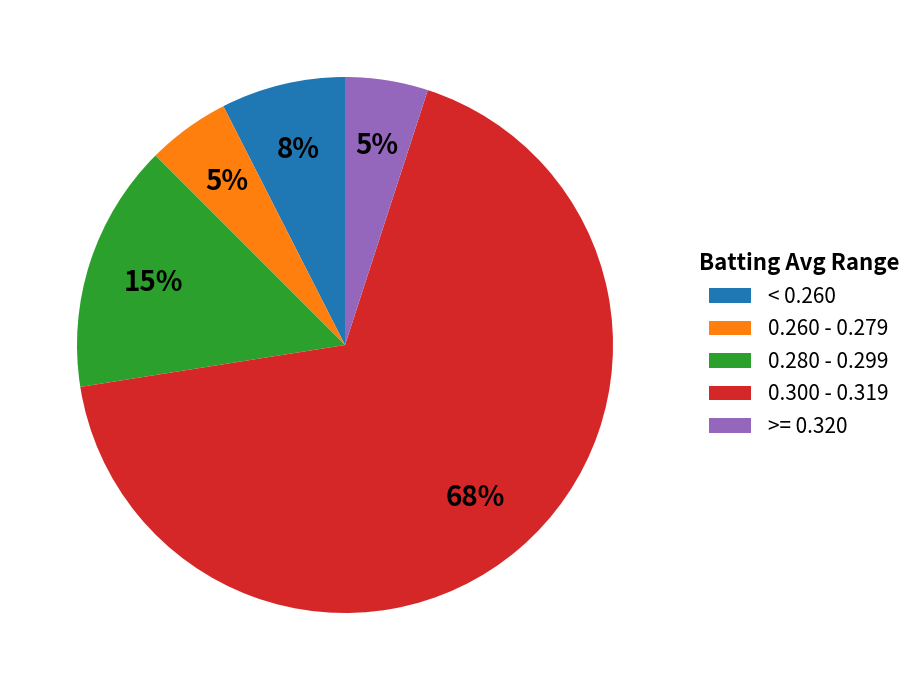

What is the largest slice in the pie chart?

0.300 - 0.319